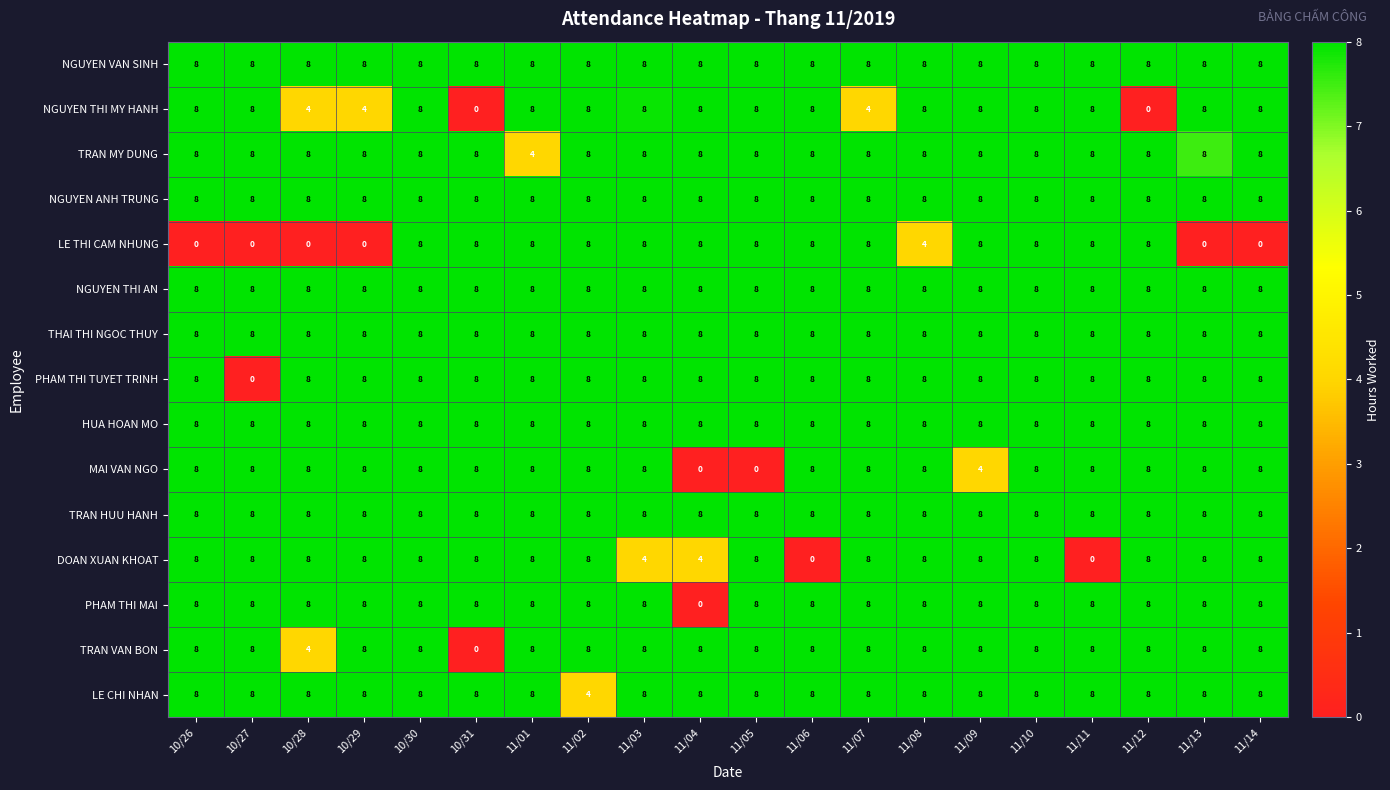

At how many categories does at least one series exceed 2?

20